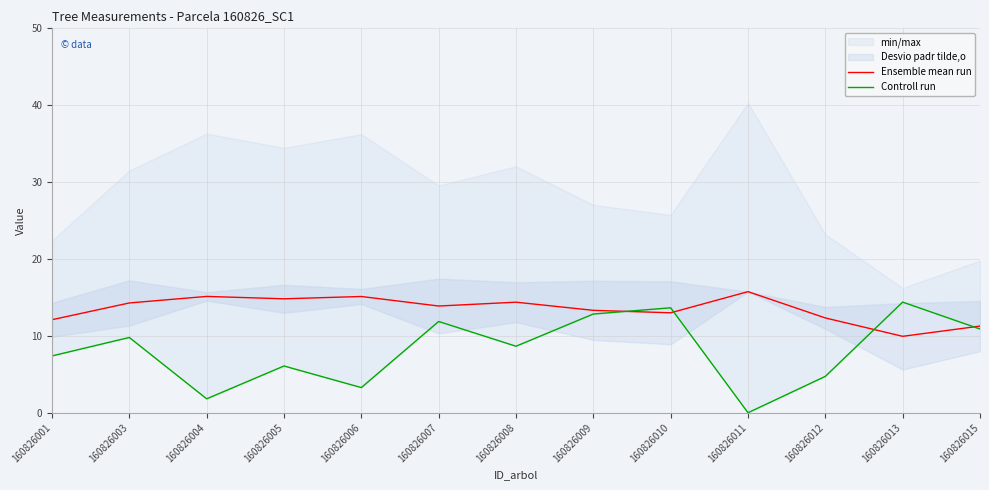

At which label does Ensemble mean run first exceed 13?

160826003